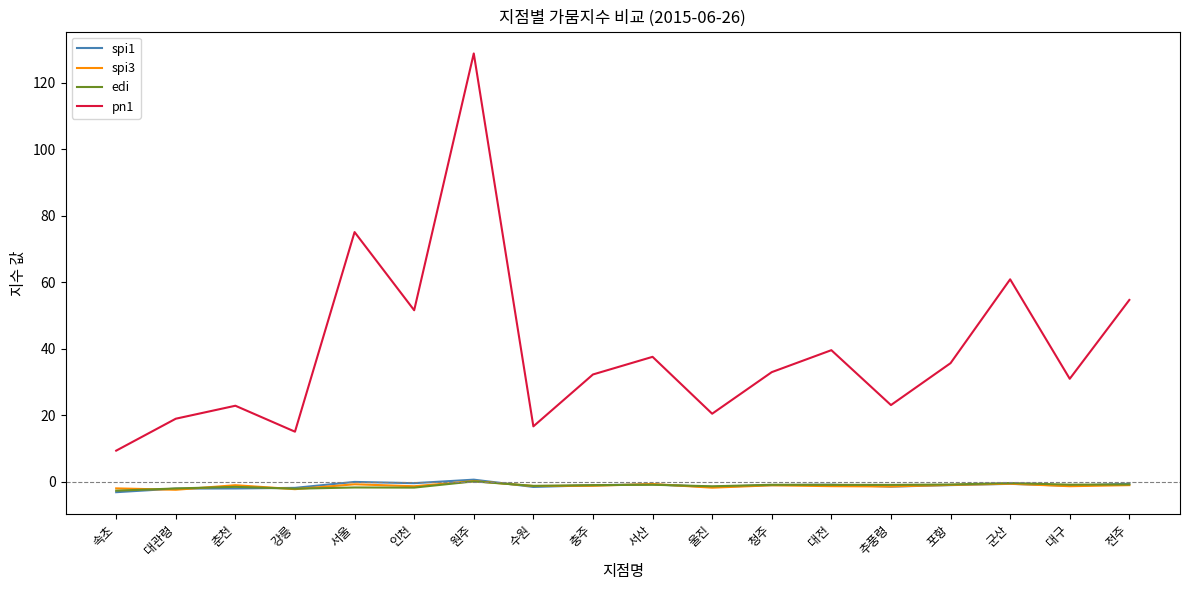

What is the total value across all series at 대구?

27.7